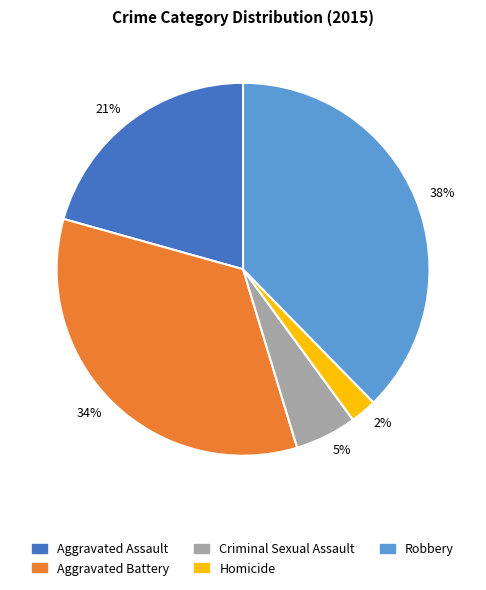

Count the number of slices in the pie.

5